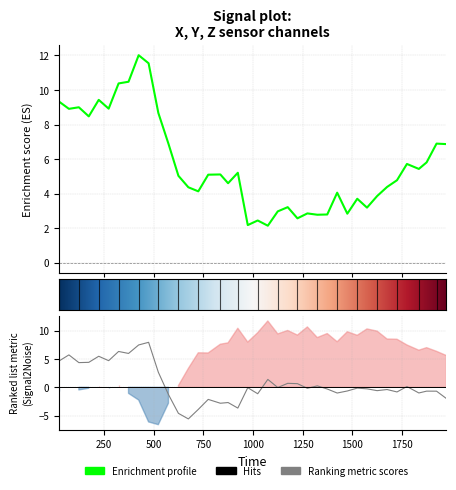

Is the value of y at 18 greater than the value of z at 34?

Yes